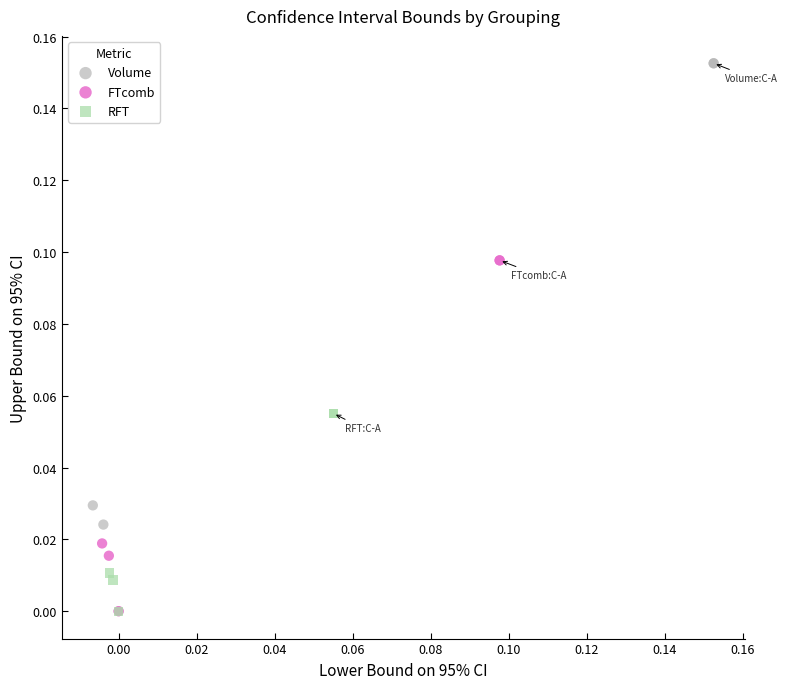

Which series contains the highest Y value?

Volume